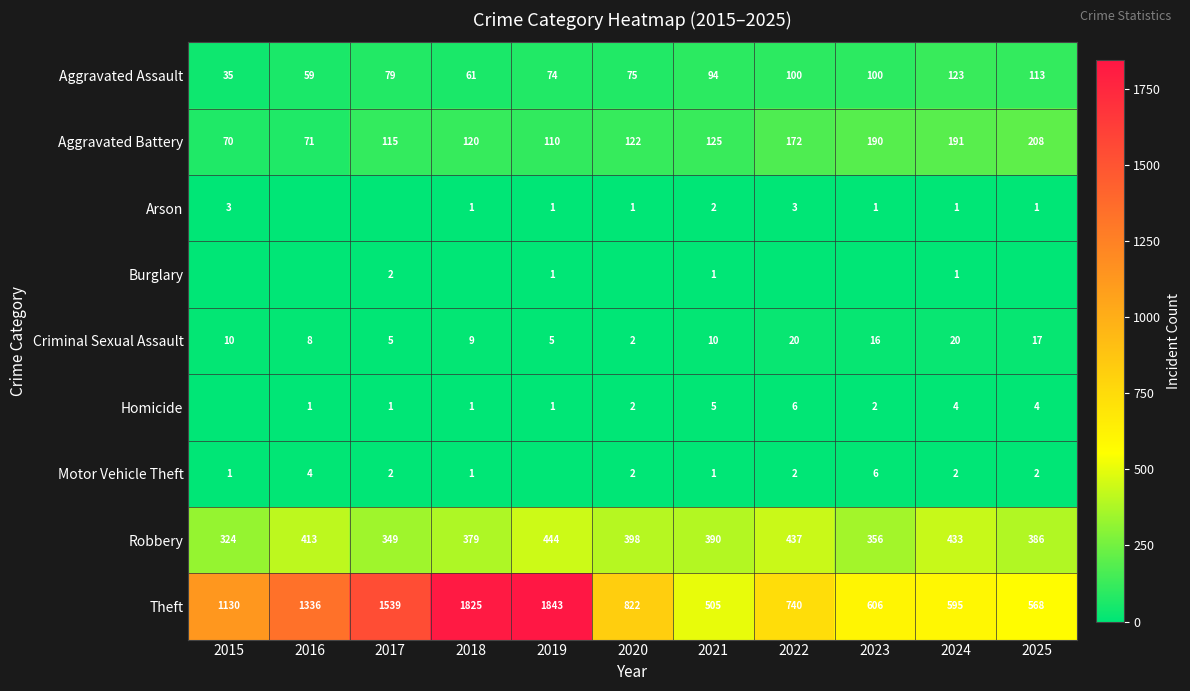

Is it true that Motor Vehicle Theft equals 2 at 2022?

True